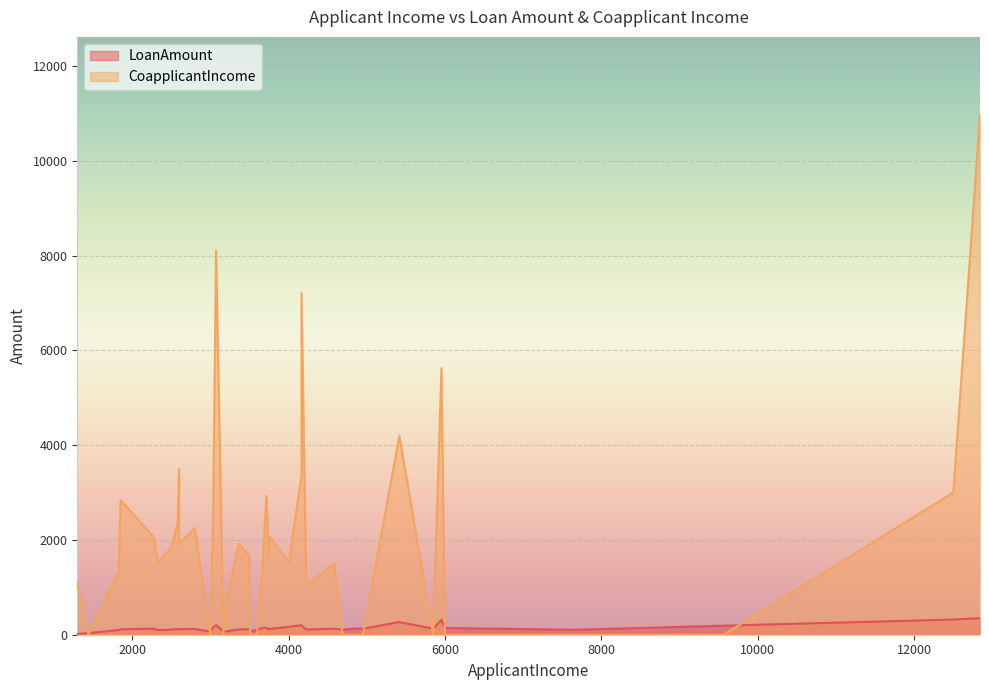

Is the value of CoapplicantIncome at 3000 greater than the value of LoanAmount at 3748?

No